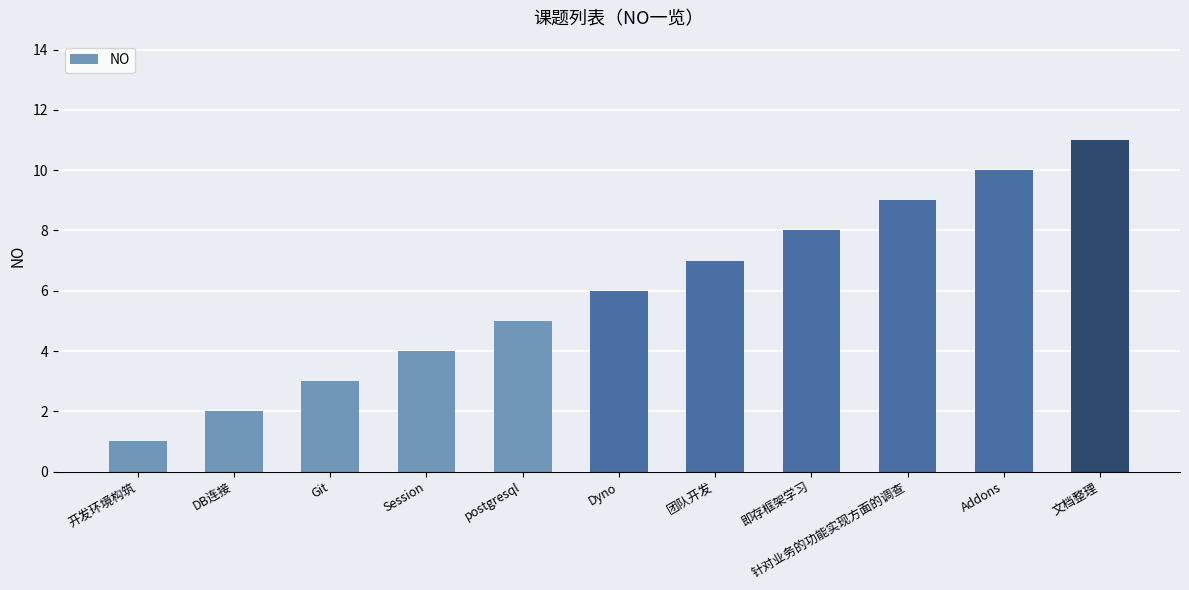

What is the value of the 10th bar from the left?

10